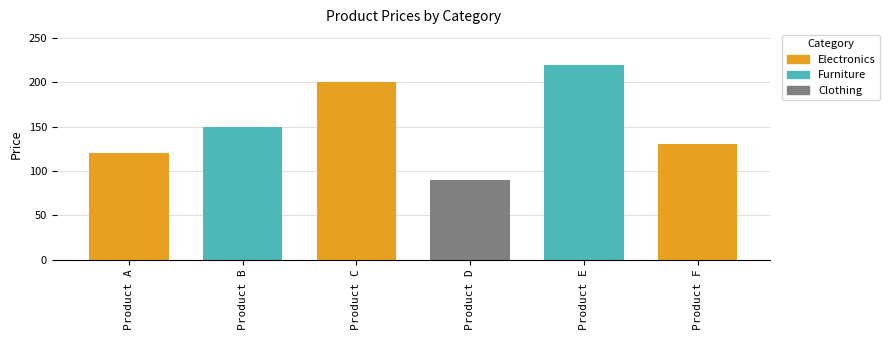

What is the value of the 4th bar from the left?

90